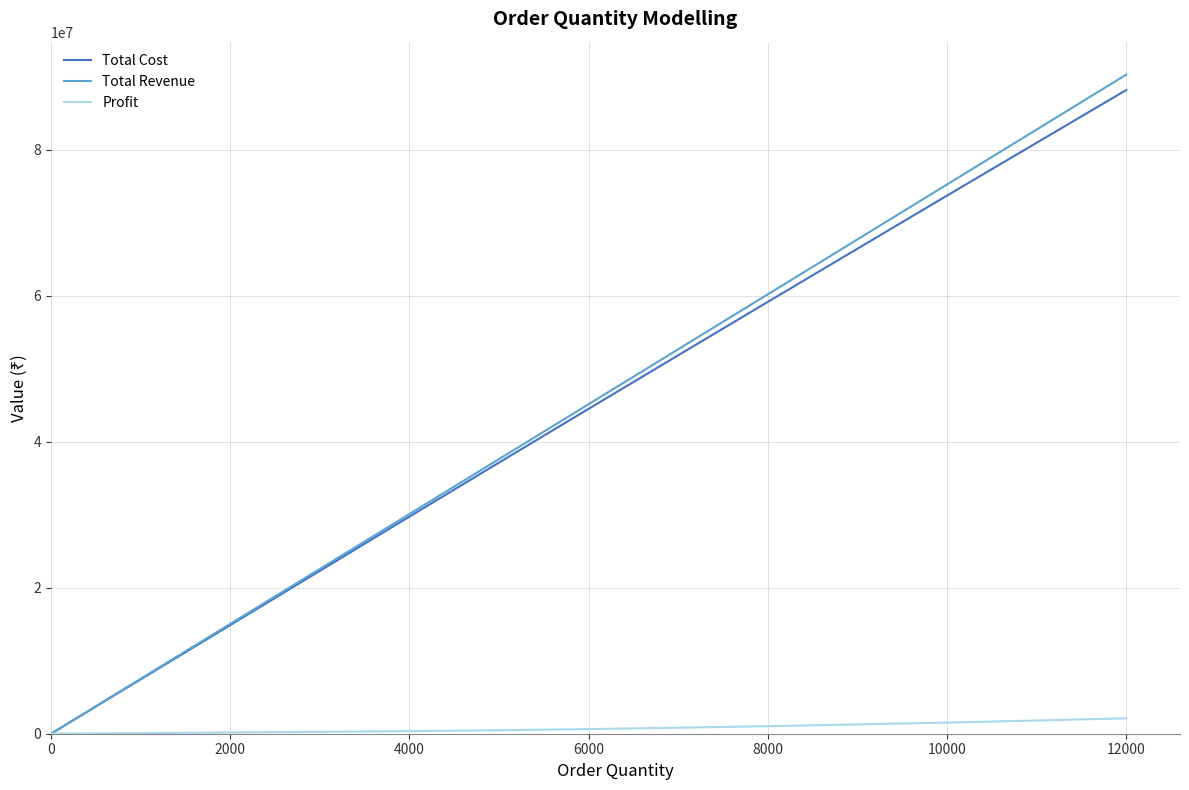

What is the maximum value shown in the chart?

90300000